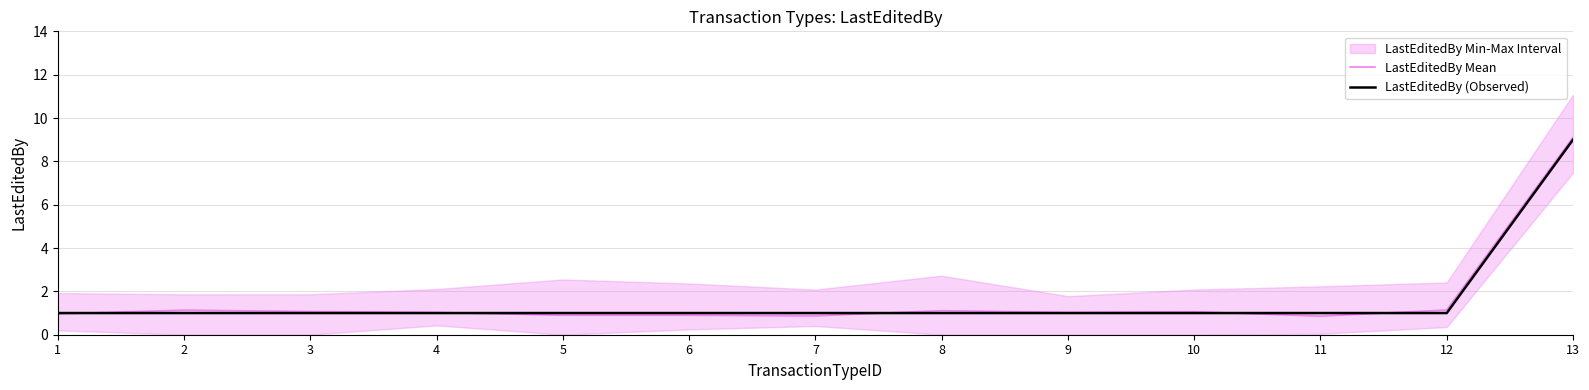

Which category has the highest value across all series?

13